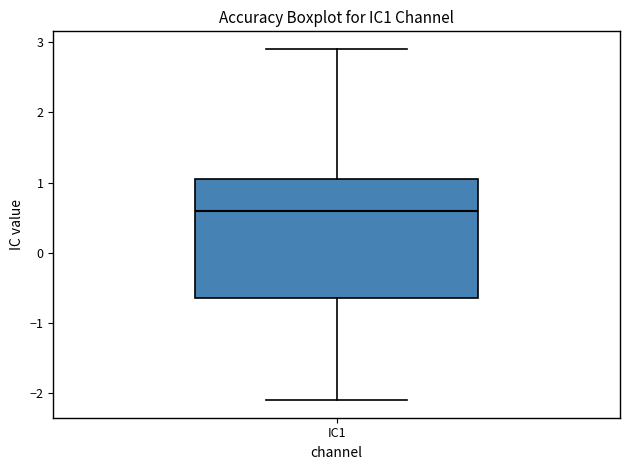

Read this box plot against the y-axis: the position of the median line, the range covered by the box, and the ends of both whiskers. The values are not printed on the chart, so give them approximately, as read against the axis.

median 0.6, box -0.6 to 1.0, whiskers -2.1 to 2.9